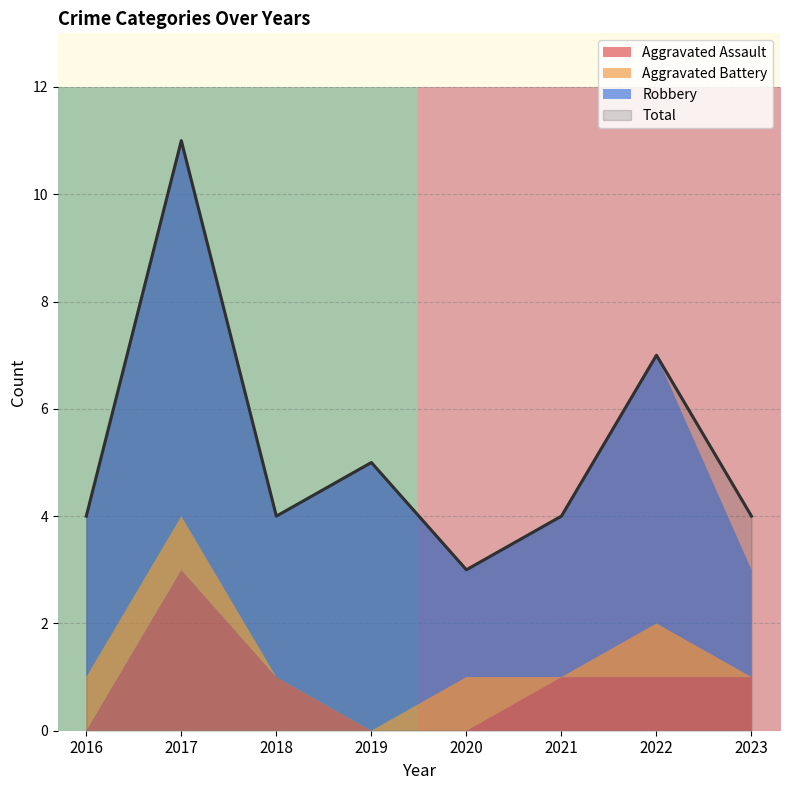

Is it true that Total equals 1 at 2019?

False